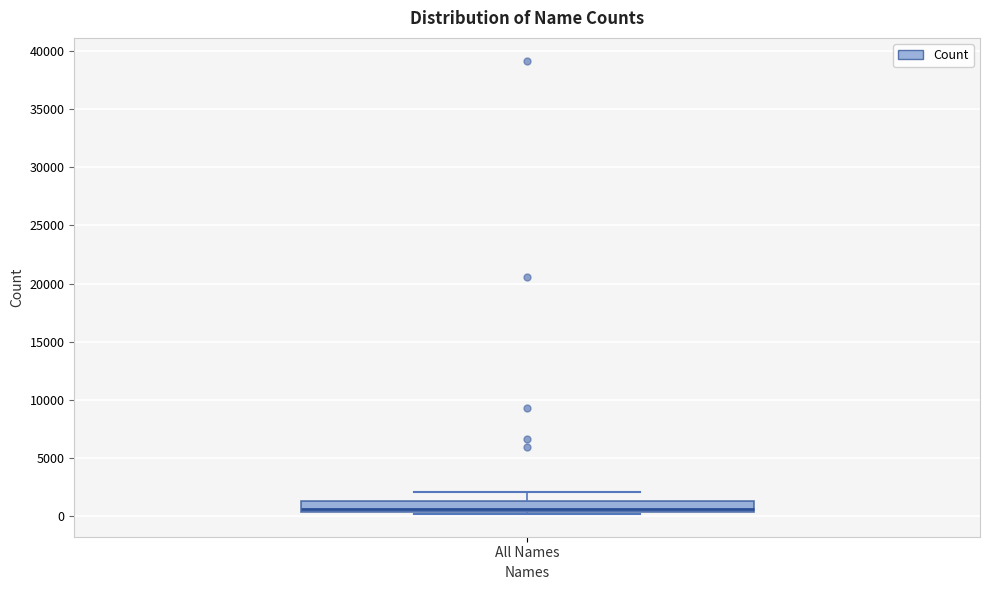

Read this box plot against the y-axis: the position of the median line, the range covered by the box, and the ends of both whiskers. The values are not printed on the chart, so give them approximately, as read against the axis.

median 500 (just above the box's lower edge), box 500 to 1500, whiskers 0 to 2000